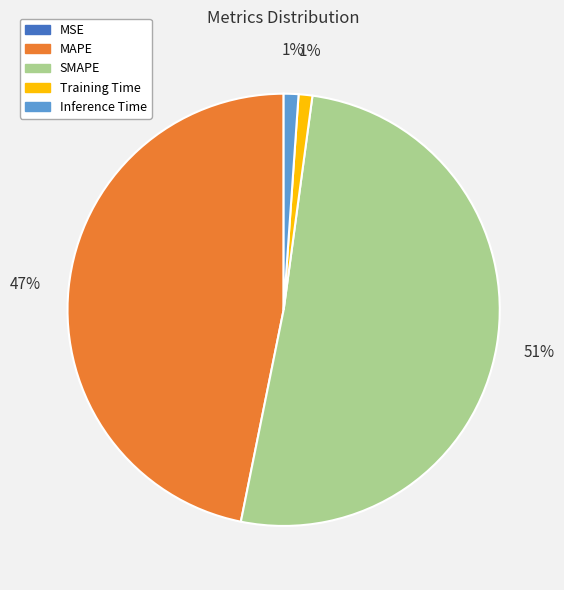

Which slice is the largest?

SMAPE